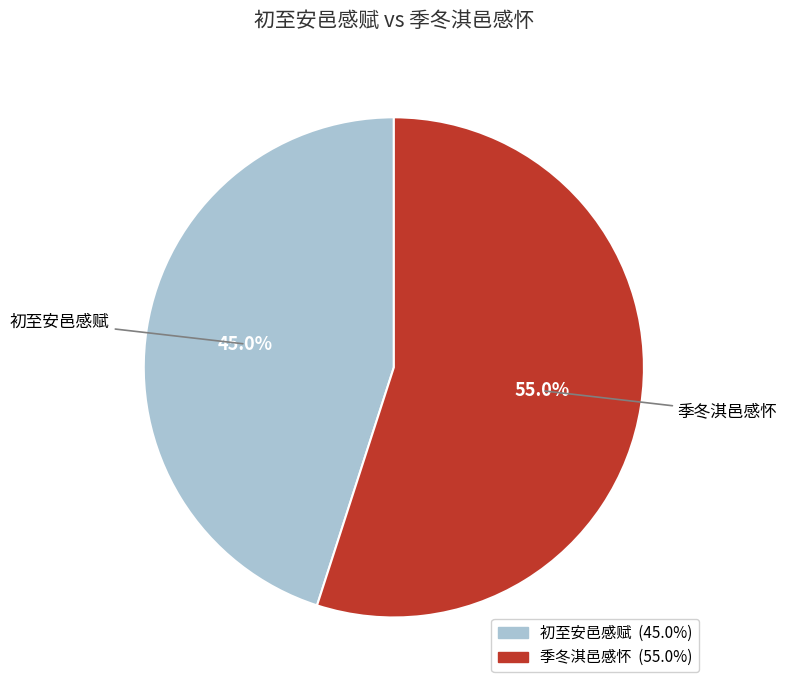

To the nearest percent, what percentage of the pie is 季冬淇邑感怀?

55%